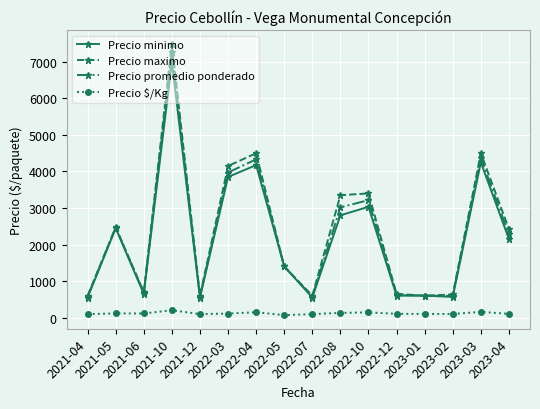

True or false: Precio $/Kg and Precio maximo intersect in this chart.

False